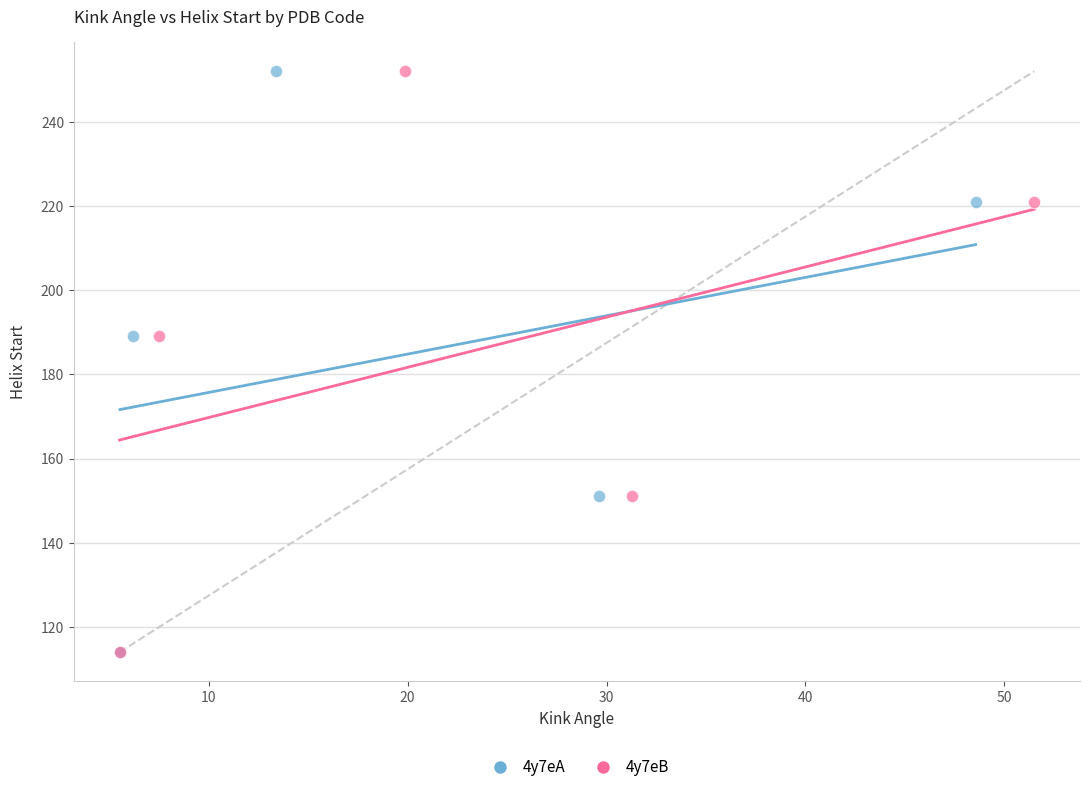

What are all the series names shown in the legend?

4y7eA, 4y7eB